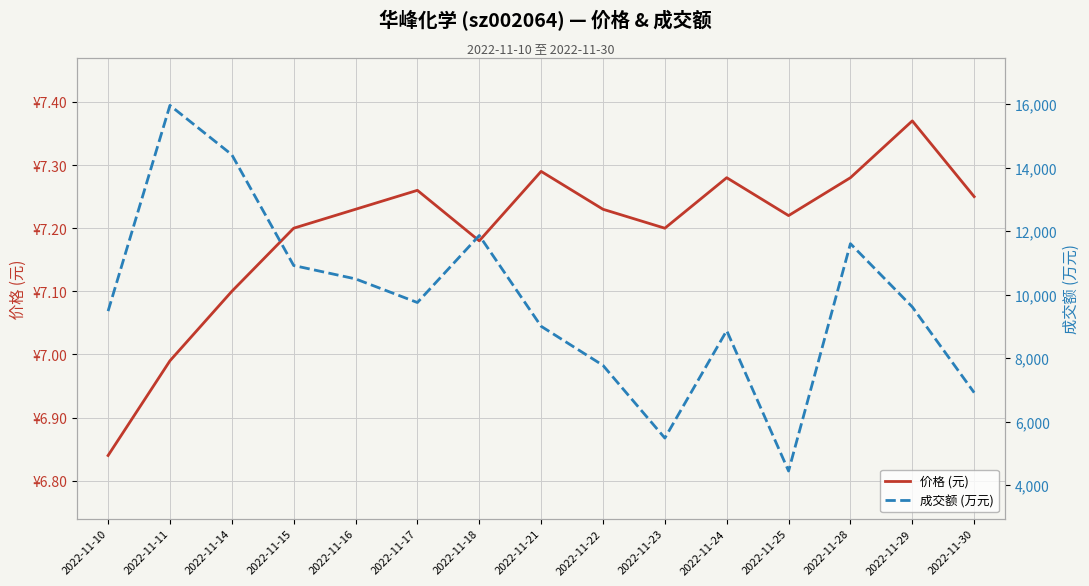

How many interior local peaks does the 成交额 (万元) series have?

4